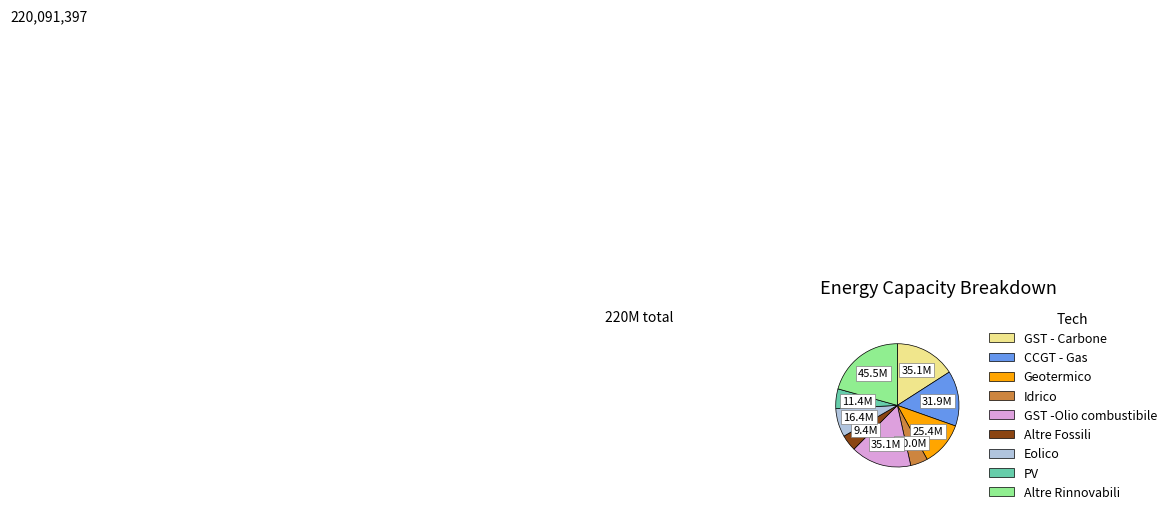

Which slice is the largest?

Altre Rinnovabili